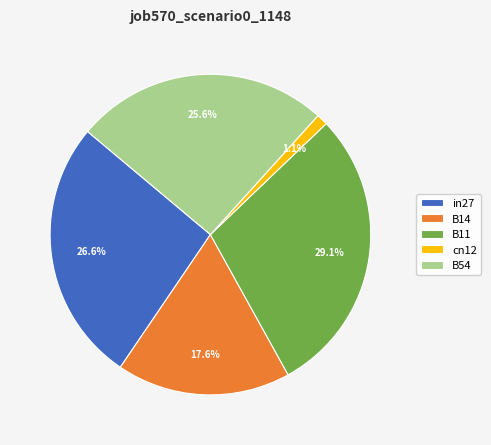

True or false: B11 accounts for 29% of the total.

True